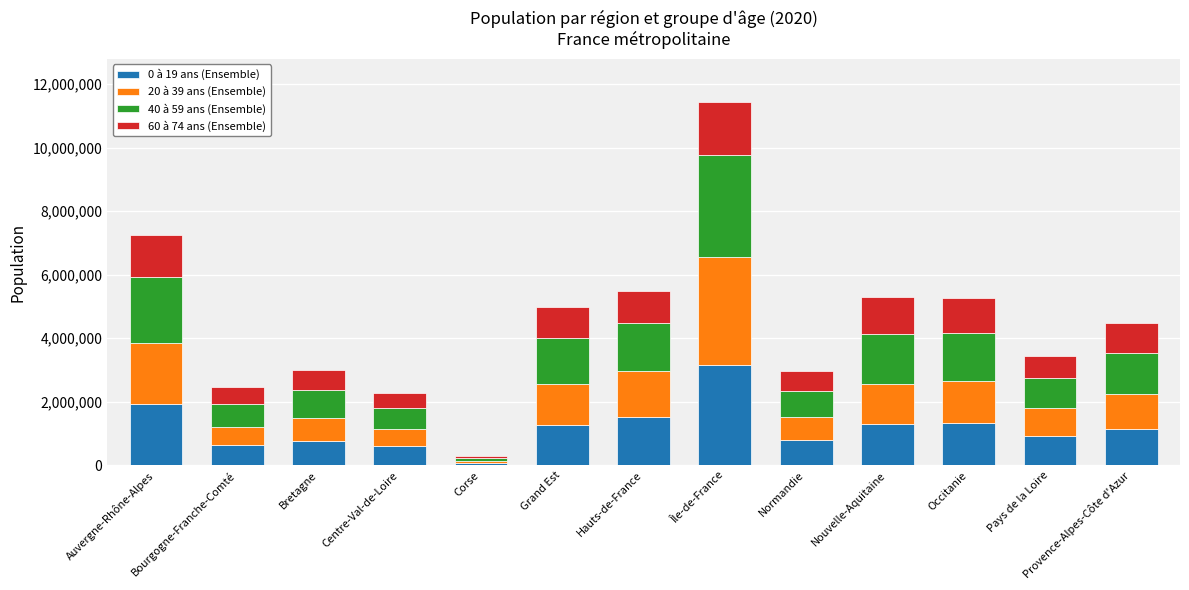

Which category has the highest value in the 0 à 19 ans (Ensemble) series?

Île-de-France